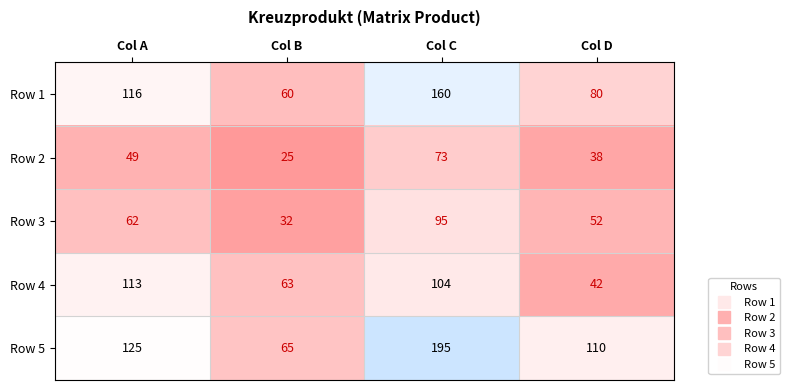

How many data points does each series have?

4